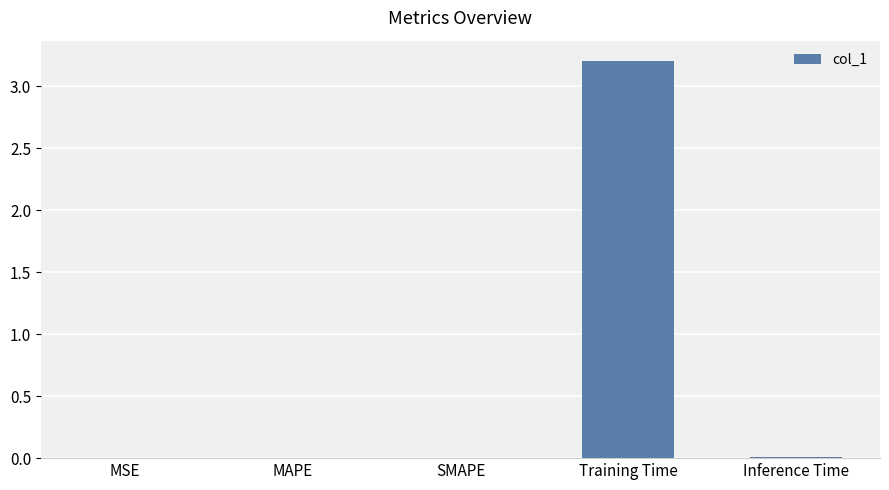

True or false: the data shows 0.0 at SMAPE.

True